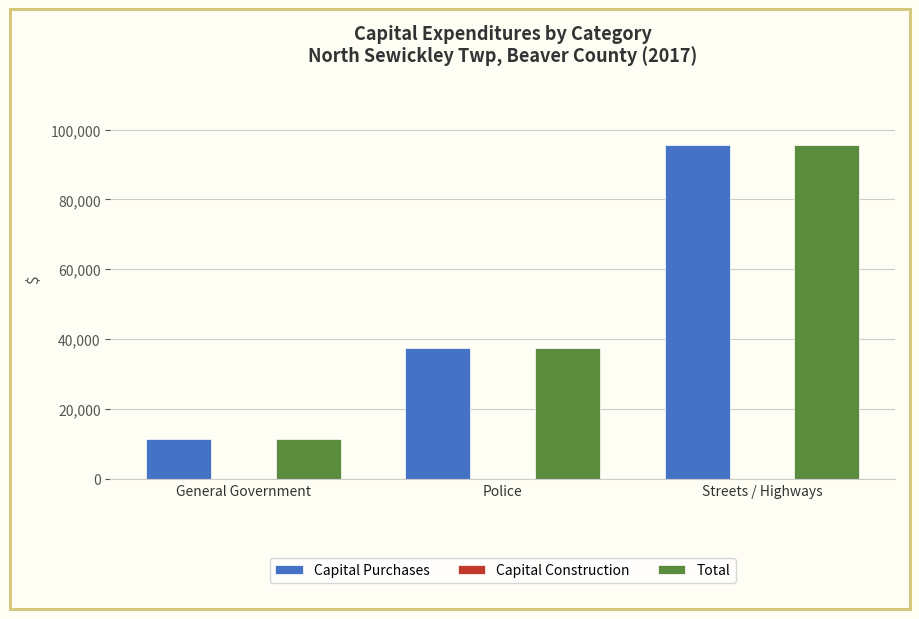

At which category is the sum across all series the highest?

Streets / Highways